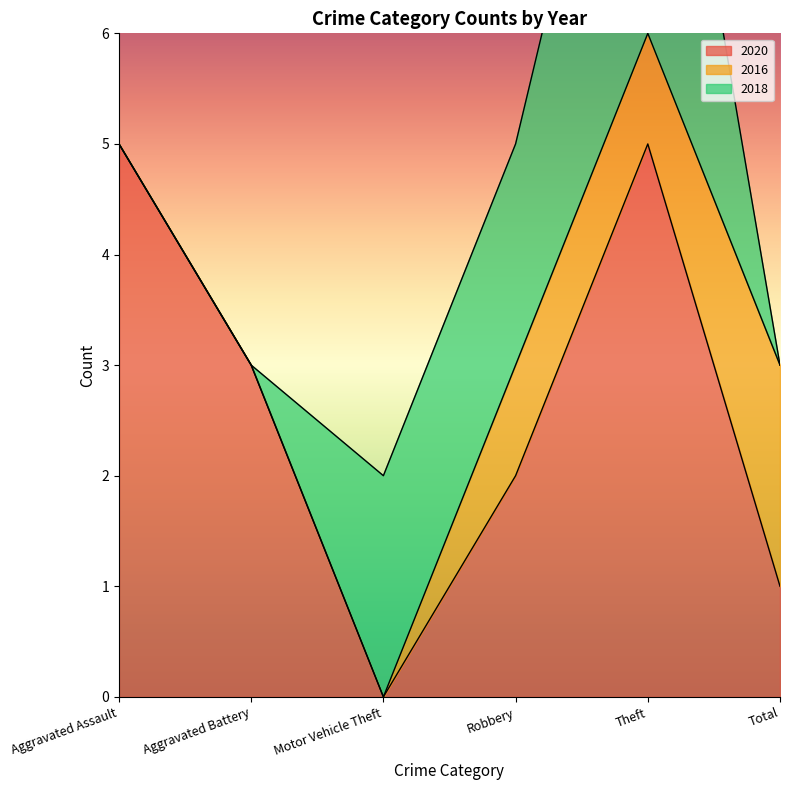

Which series ends up on top after the final intersection of 2018 and 2020?

2018